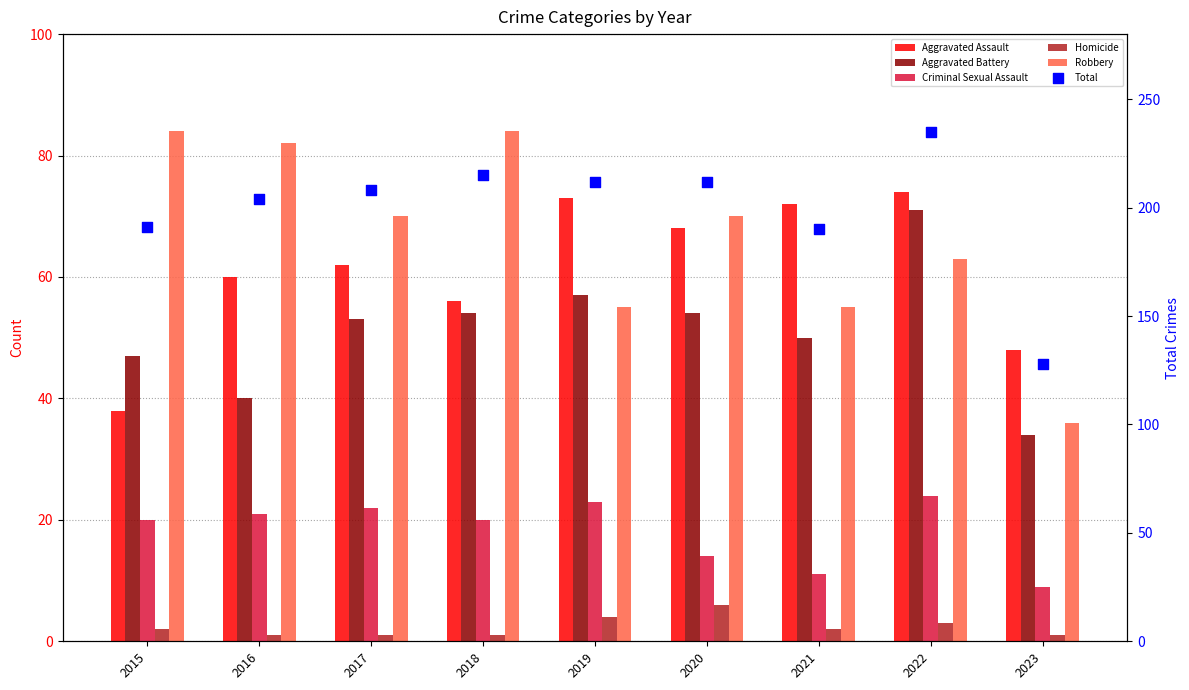

Which series has the largest total across all categories?

Total